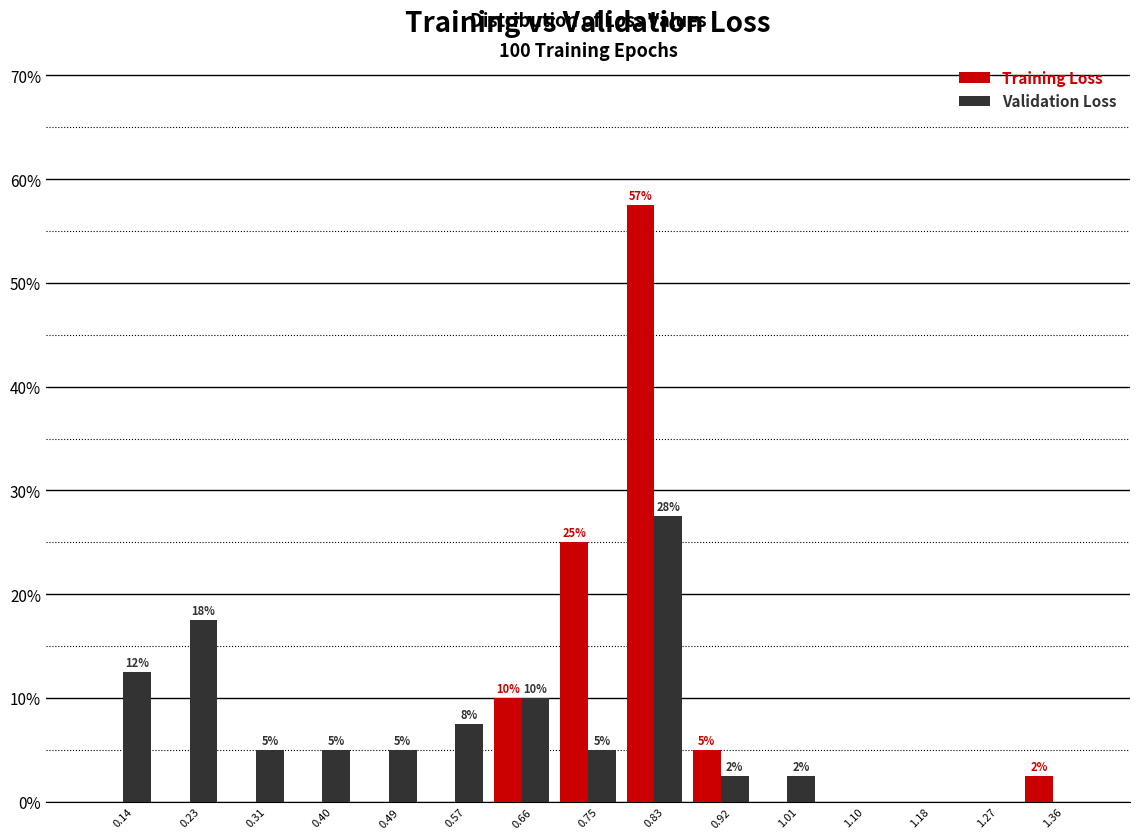

In the Validation Loss series, which range on the x-axis has the tallest bar?

0.79 to 0.88